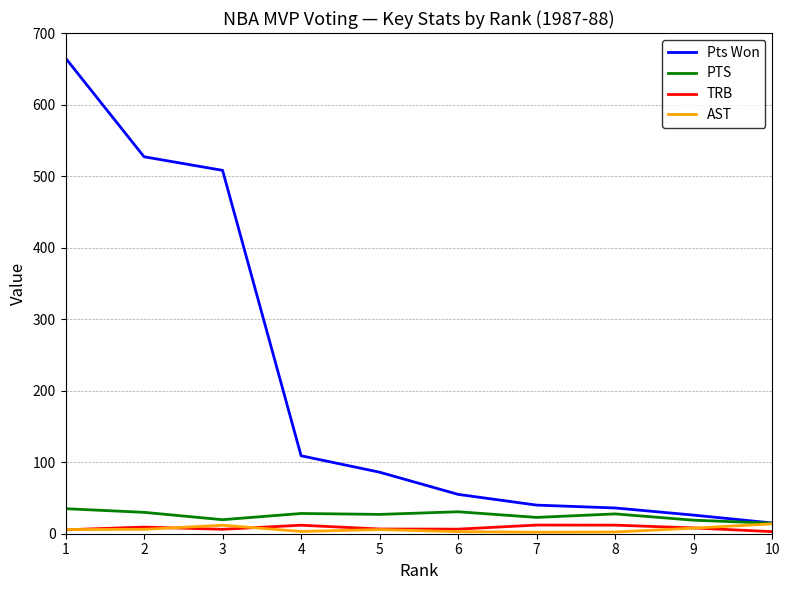

What is the greatest value displayed?

665.0